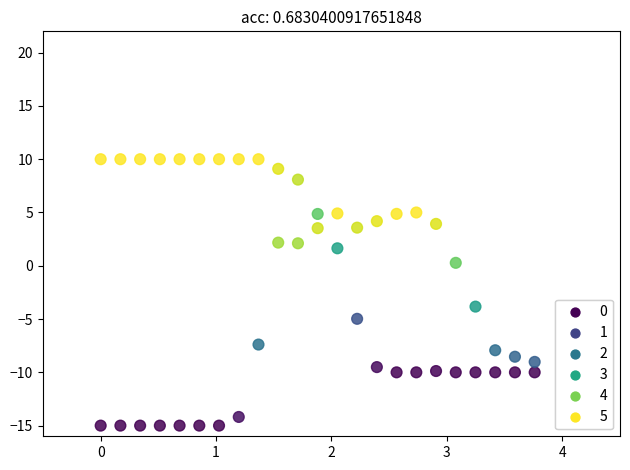

Across all series, what Y value is closest to -2?

-3.8